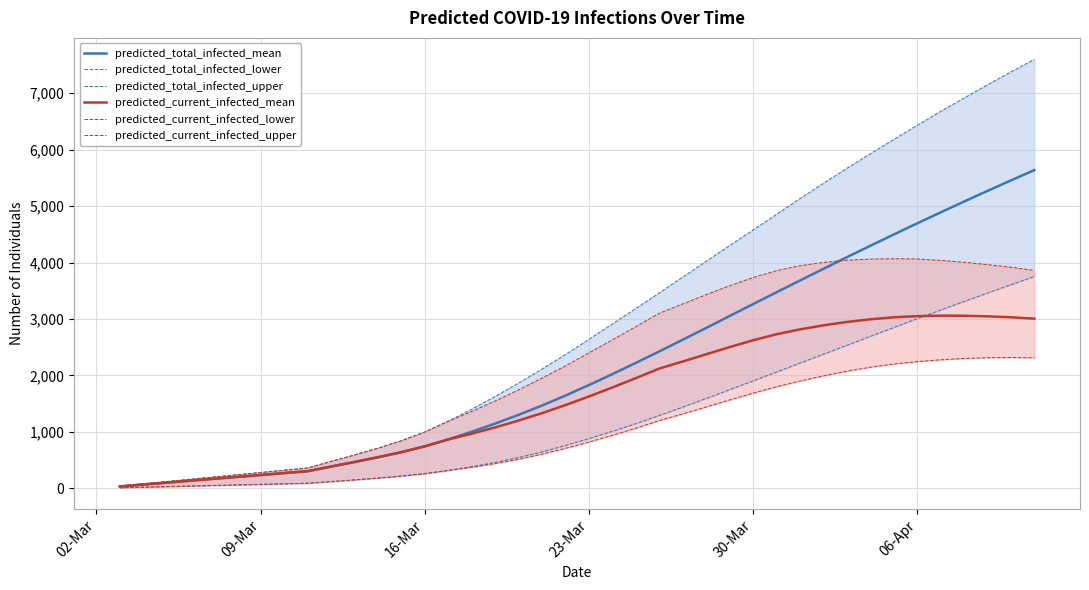

What is the maximum value for predicted_total_infected_mean?

5637